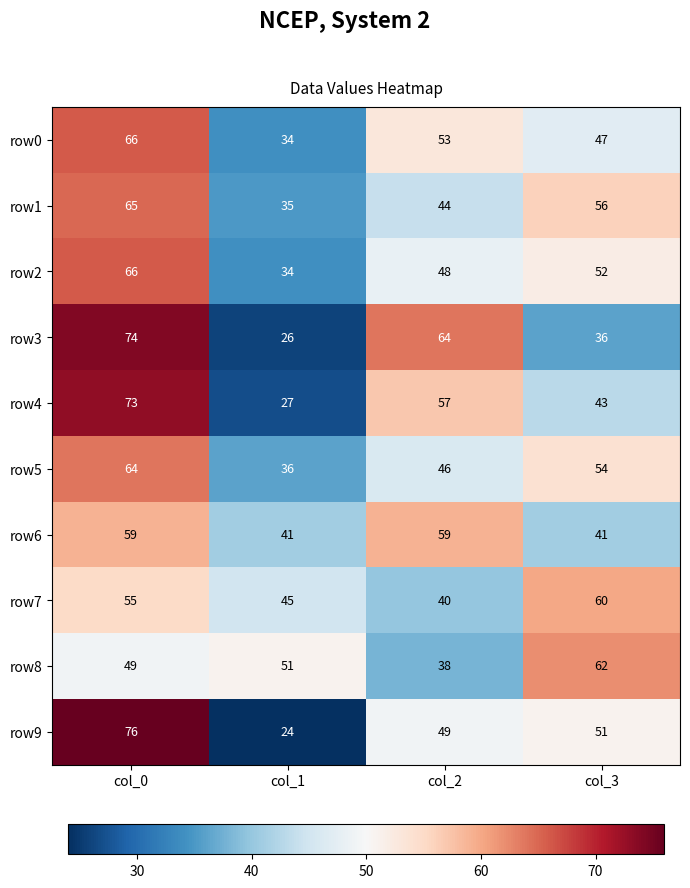

True or false: row7 has a value of 9 at col_1.

False